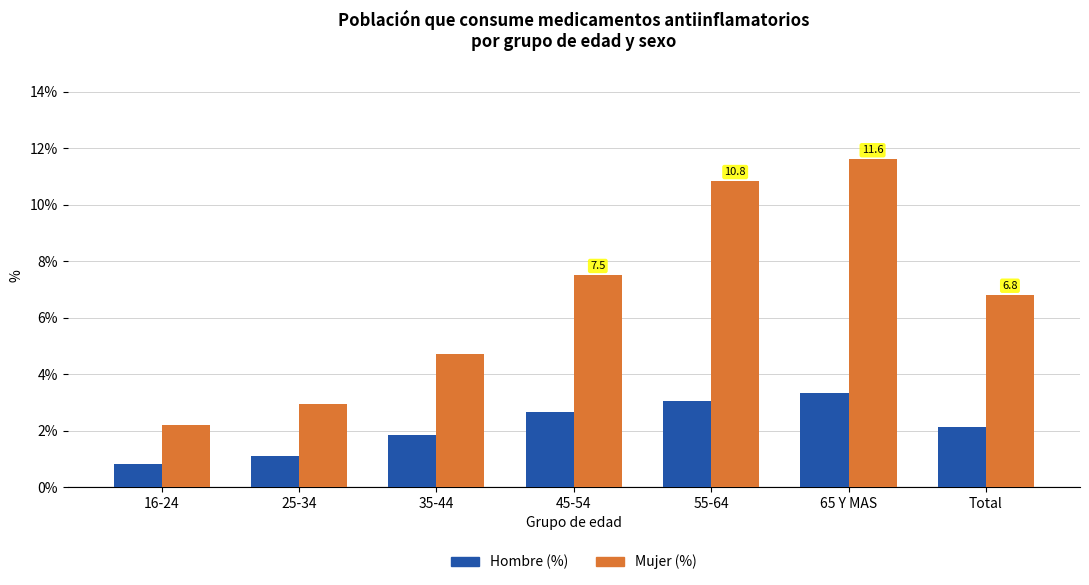

Reading right to left, list all the values displayed in this chart.

Hombre (%): Total=2.1	65 Y MAS=3.3	55-64=3.0	45-54=2.7	35-44=1.8	25-34=1.1	16-24=0.8
Mujer (%): Total=6.8	65 Y MAS=11.6	55-64=10.8	45-54=7.5	35-44=4.7	25-34=2.9	16-24=2.2